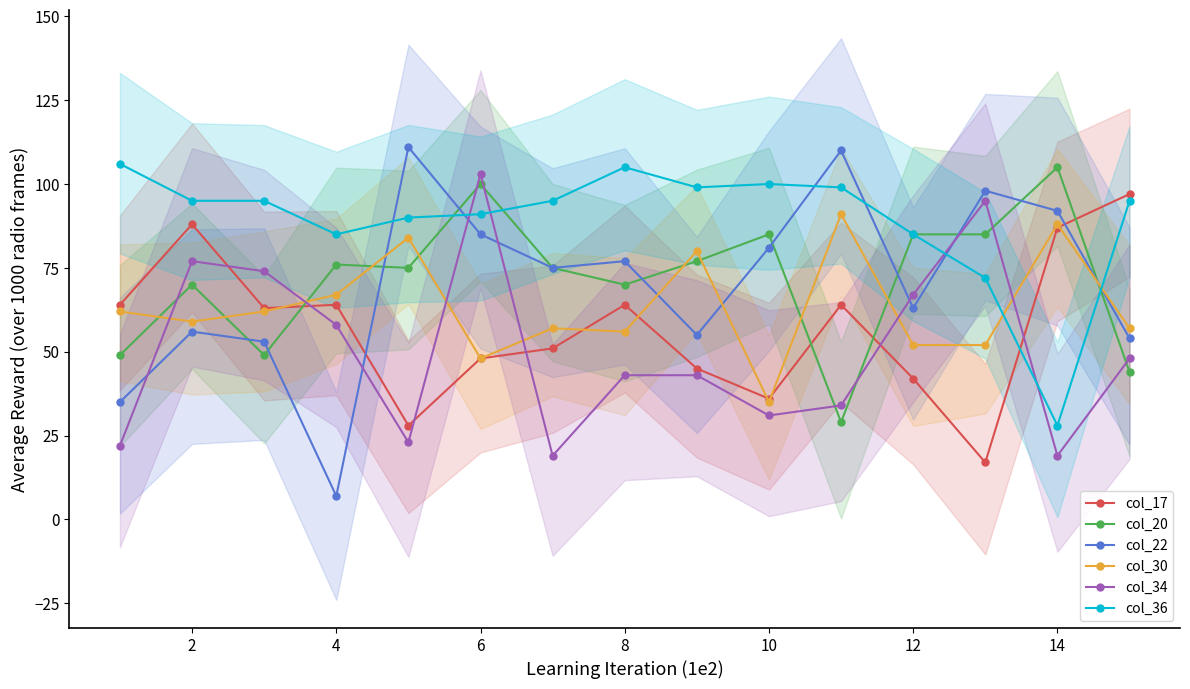

True or false: col_36 and col_30 intersect in this chart.

True